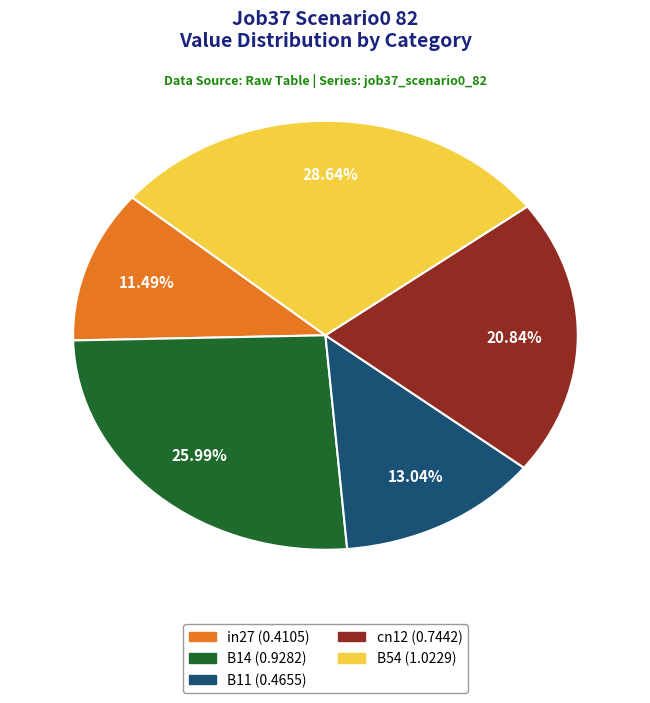

To the nearest percent, what percentage of the pie is B54?

29%